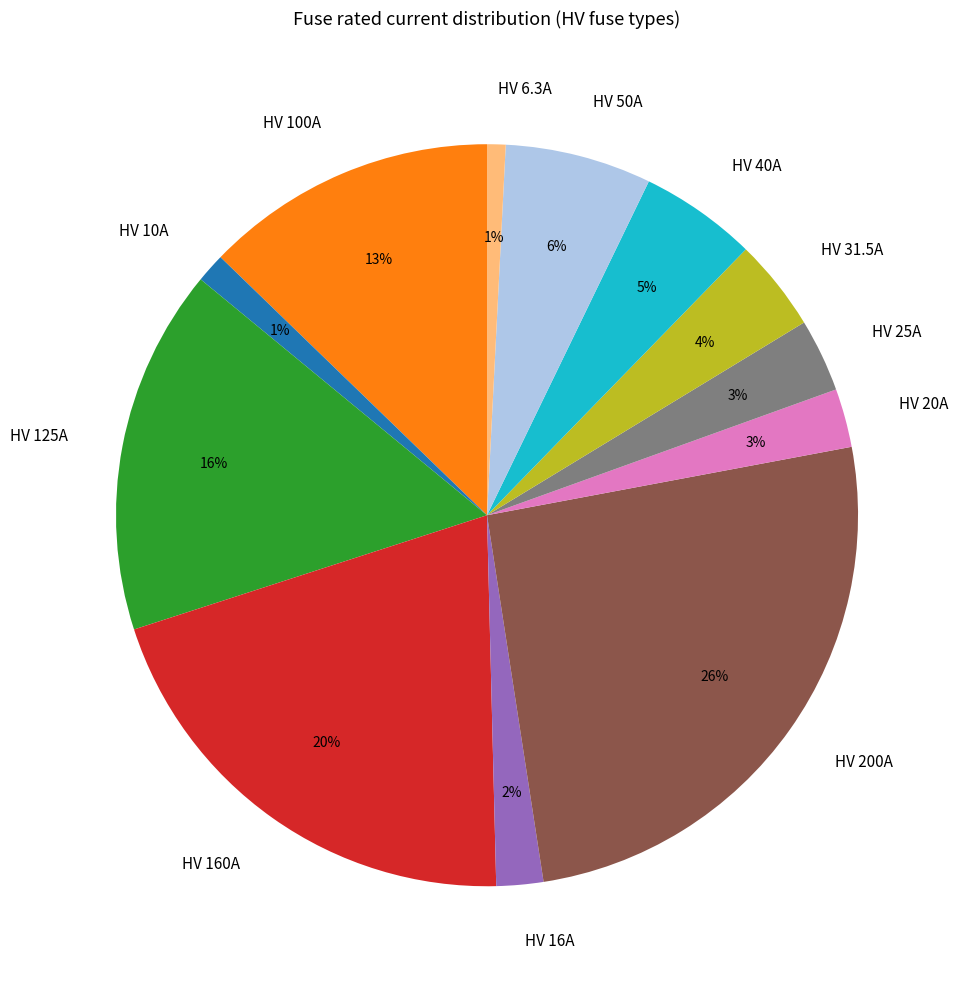

Is there any slice that represents more than half of the pie?

No